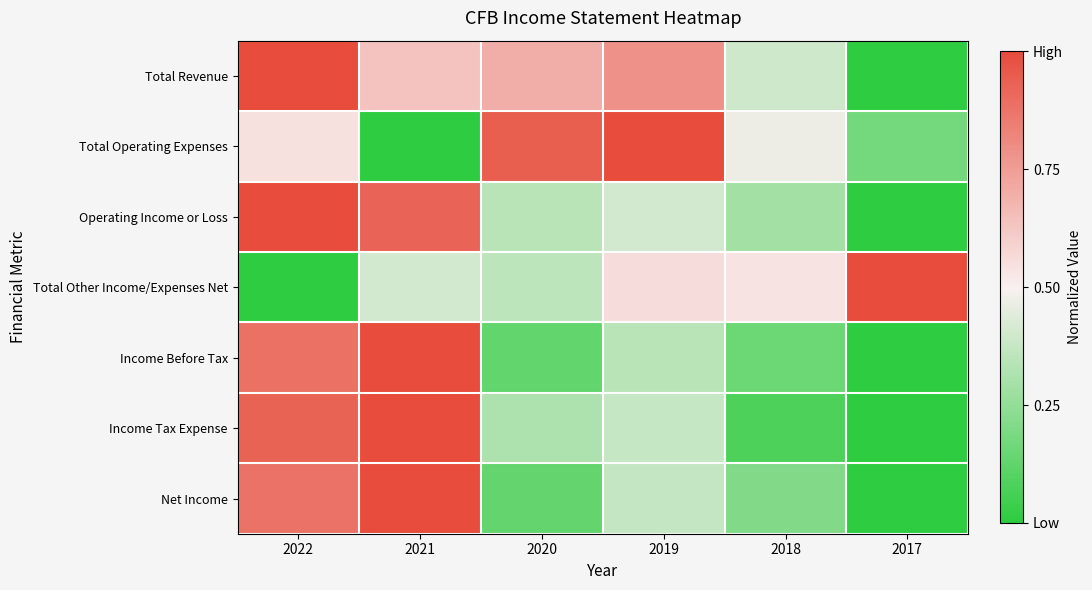

How many values in Total Operating Expenses are above zero?

5